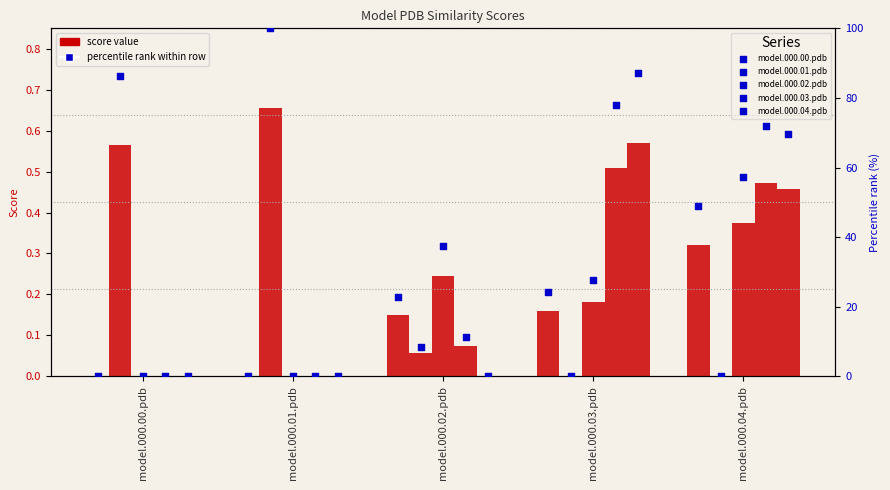

What is the total value across all series at model.000.02.pdb?

80.2